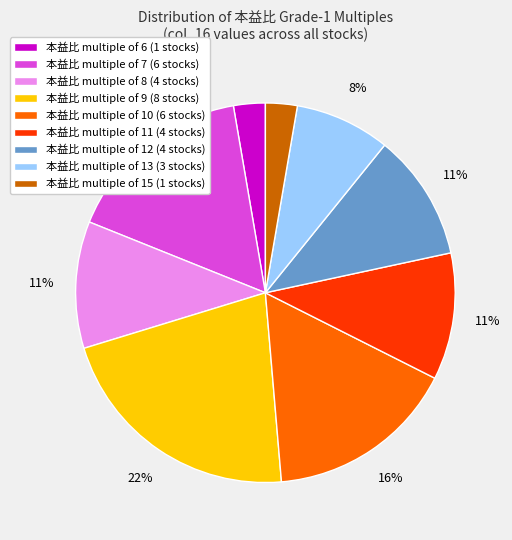

Between 本益比 multiple of 12 (4 stocks) and 本益比 multiple of 7 (6 stocks), which is larger?

本益比 multiple of 7 (6 stocks)